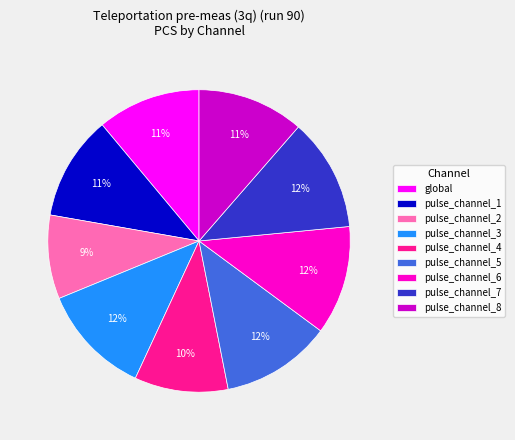

Is it true that pulse_channel_4 is 20% of the pie?

False